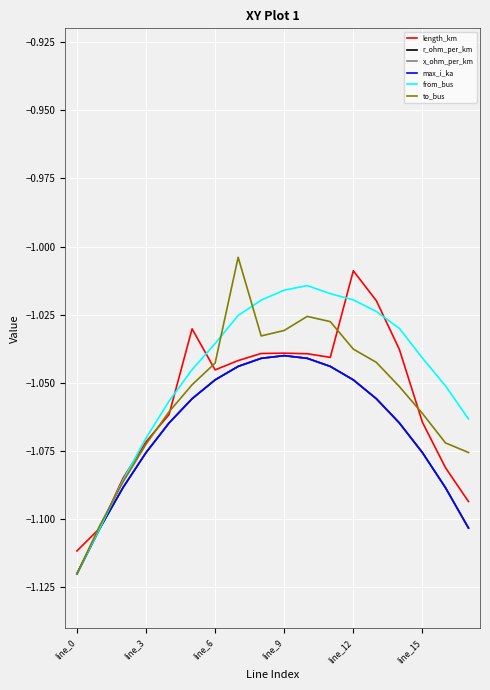

What is the value of the x_ohm_per_km point at the 12th from the left?

-1.0